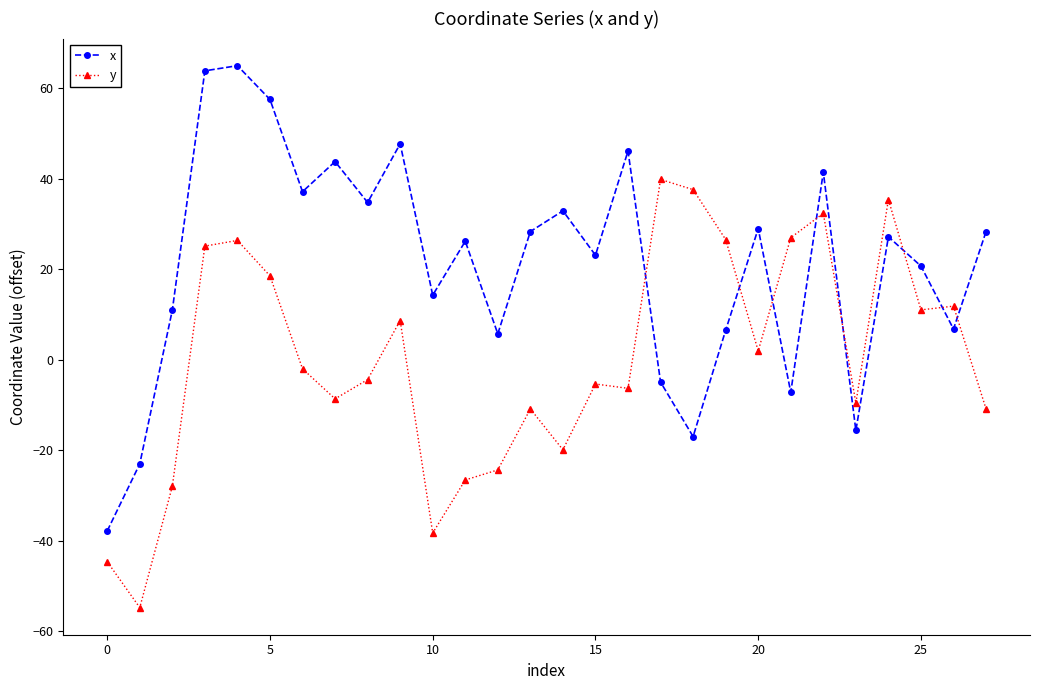

What is the difference between the second highest and minimum values in the x series?

101.6